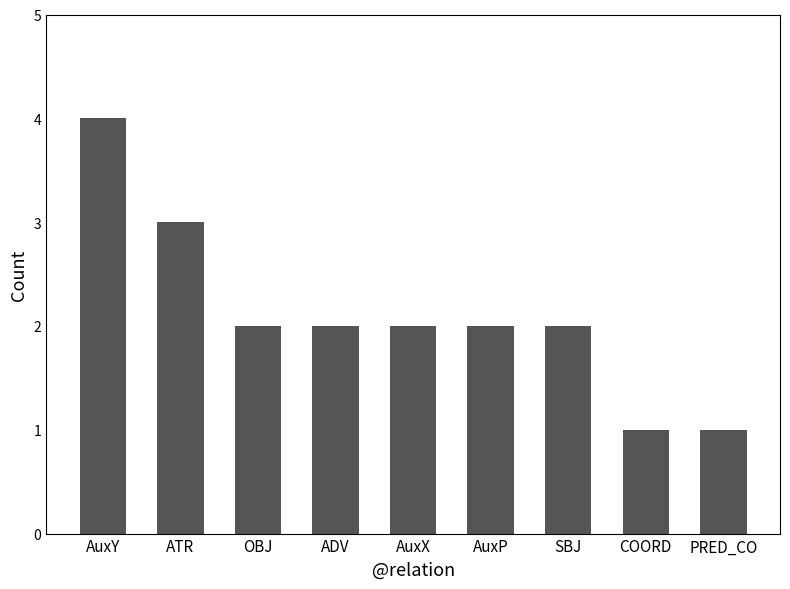

Where does the data first go above 2?

AuxY